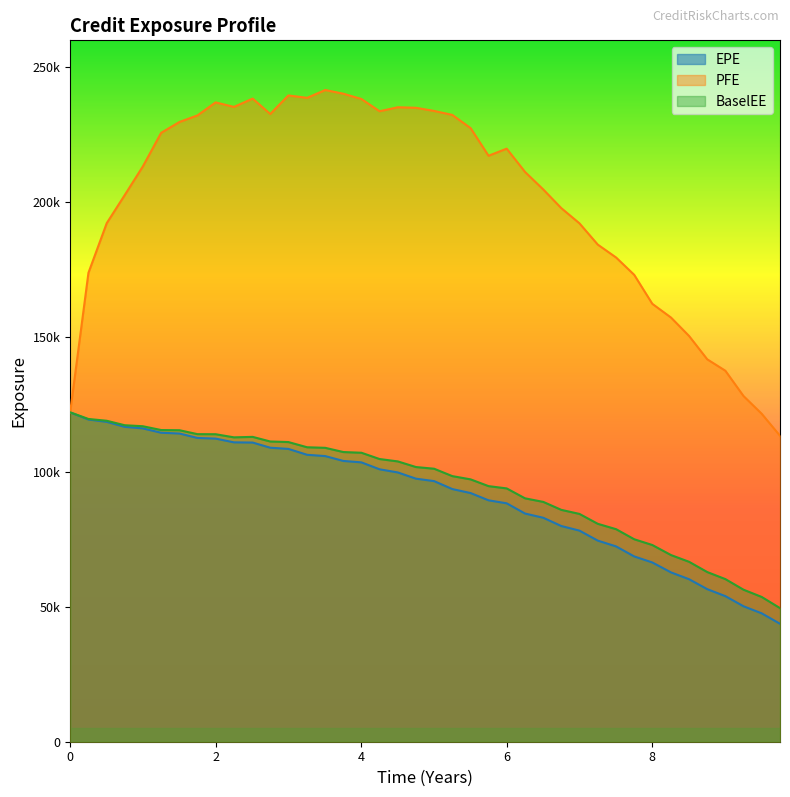

What are all the series names shown in the legend?

EPE, PFE, BaselEE